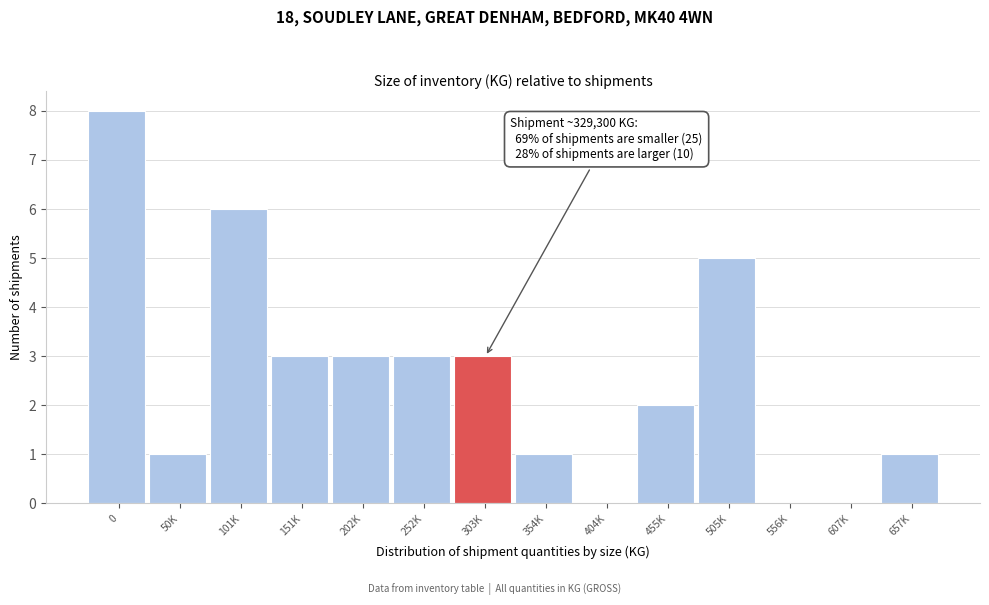

Reading left to right, list all the values displayed in this chart.

0=8	50K=1	101K=6	151K=3	202K=3	252K=3	303K=3	354K=1	404K=0	455K=2	505K=5	556K=0	607K=0	657K=1